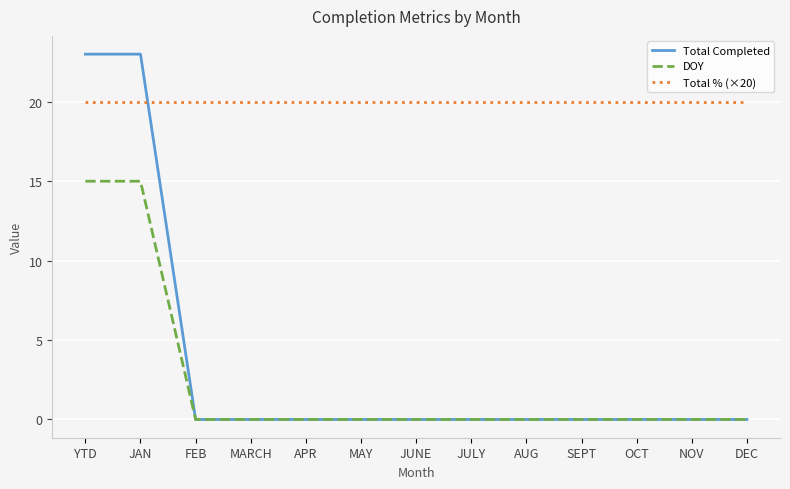

Which series has the largest range (max minus min)?

Total Completed